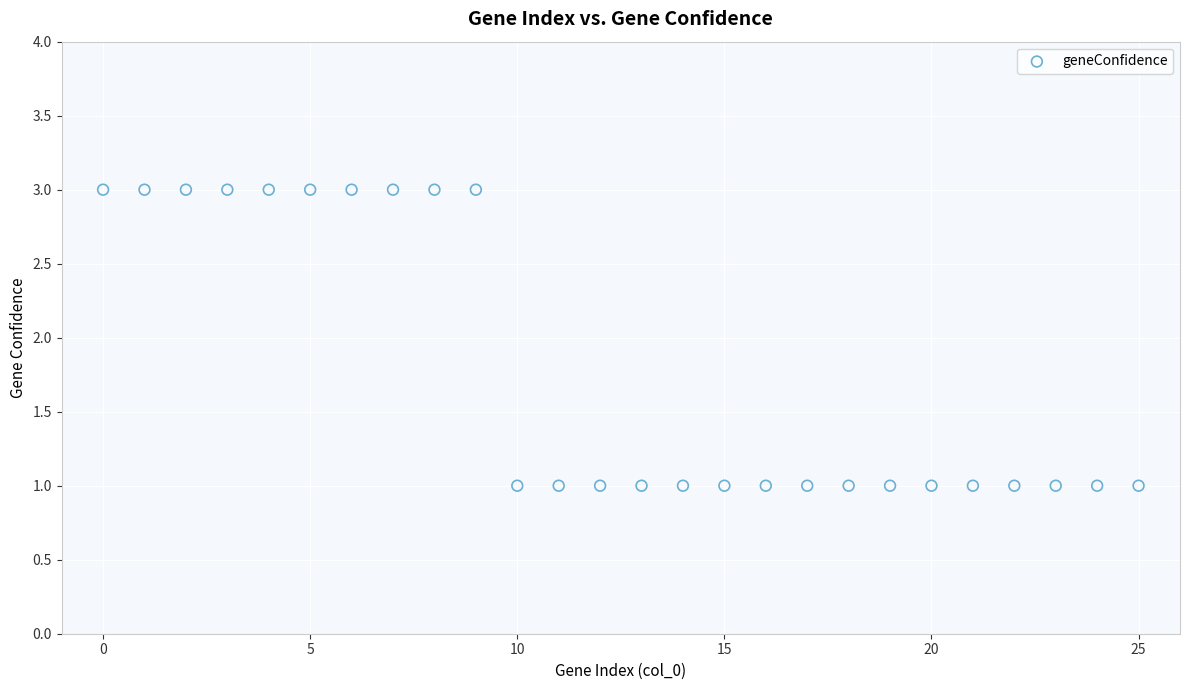

Count the number of points in this scatter plot.

26